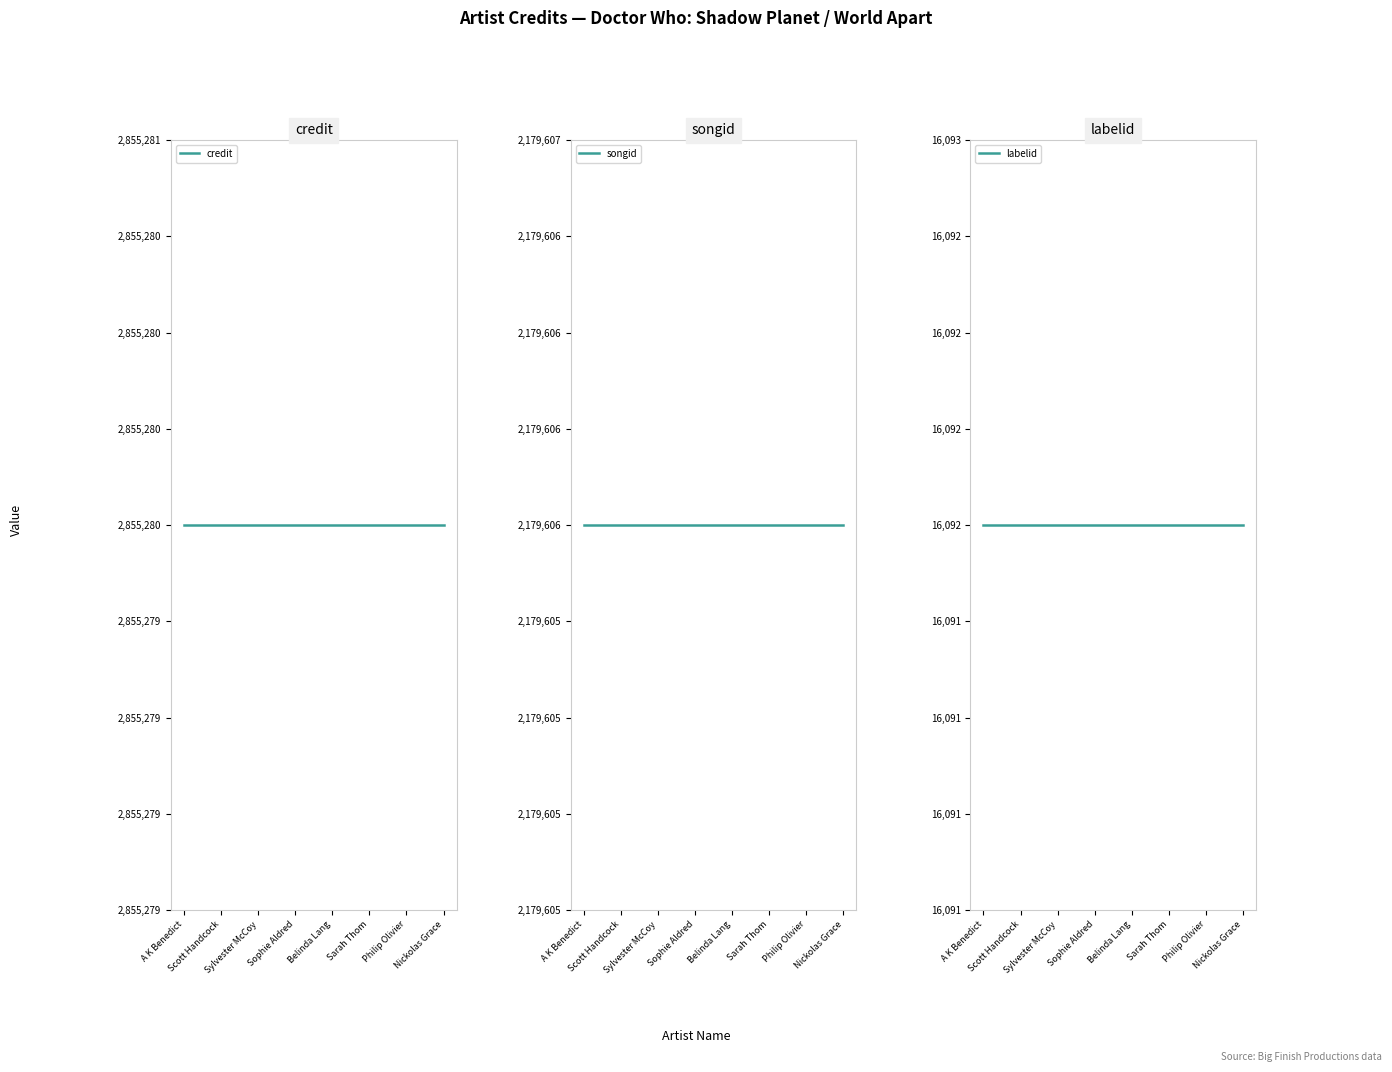

What is the label of the 2nd point from the right?

Philip Olivier